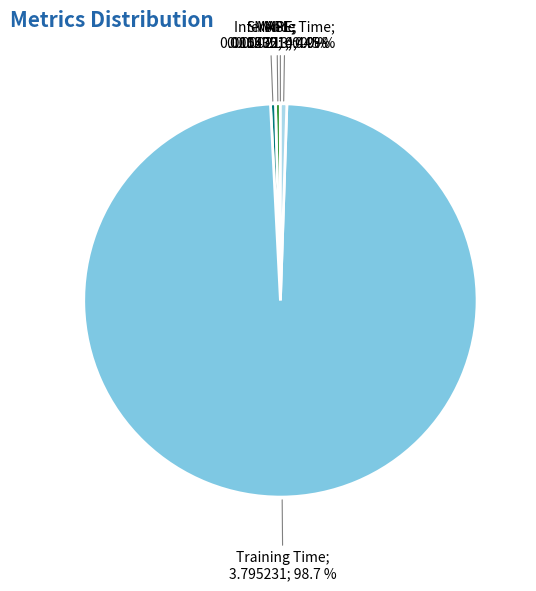

Is there a majority slice in this chart?

Yes